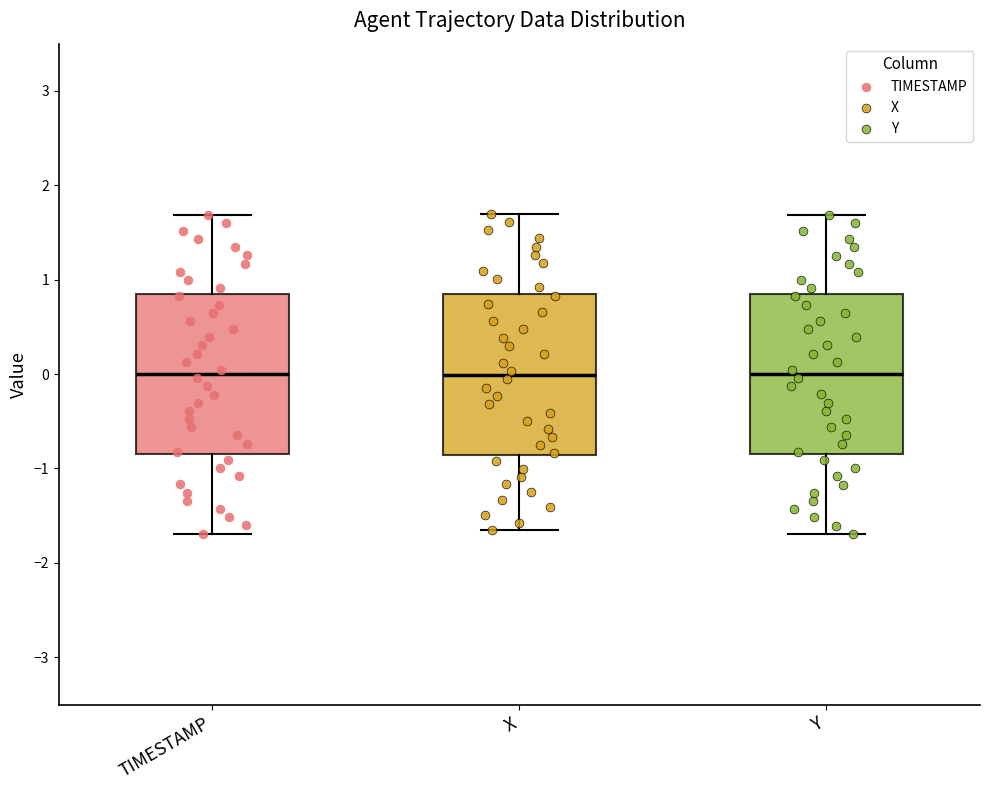

Reading left to right, transcribe this box plot: for each box, give where its median line is, the range the box spans, and where its two whiskers end, as read against the y-axis. The values are not printed on the chart, so give them approximately, as read against the axis.

TIMESTAMP: median 0.0, box -0.8 to 0.8, whiskers -1.7 to 1.7
X: median 0.0, box -0.9 to 0.9, whiskers -1.7 to 1.7
Y: median 0.0, box -0.8 to 0.8, whiskers -1.7 to 1.7